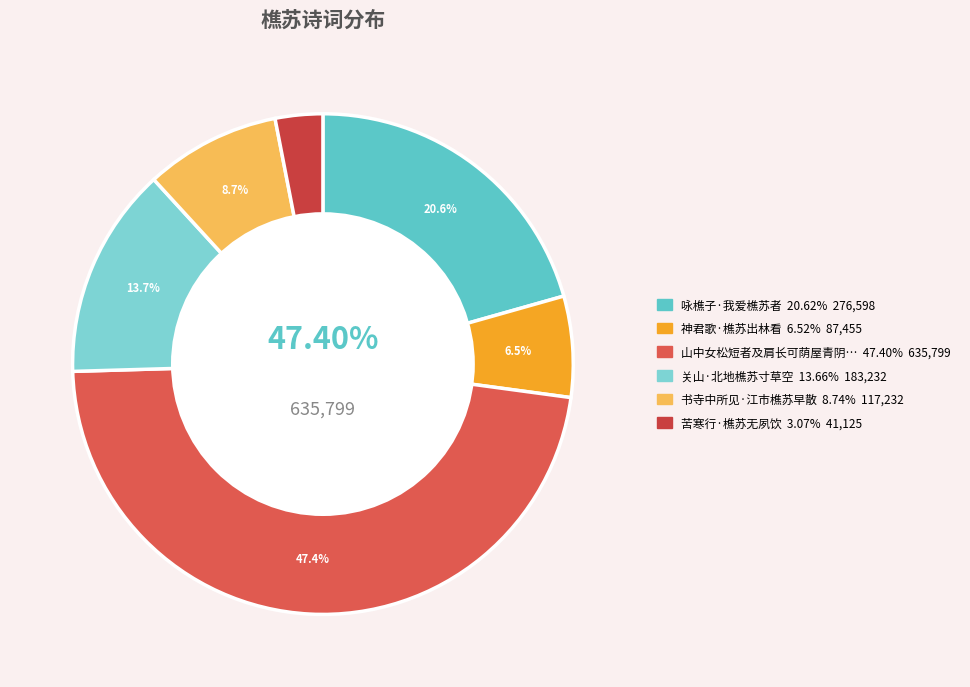

What is the ratio of the value at 关山·北地樵苏寸草空 to the value at 苦寒行·樵苏无夙饮?

4.5